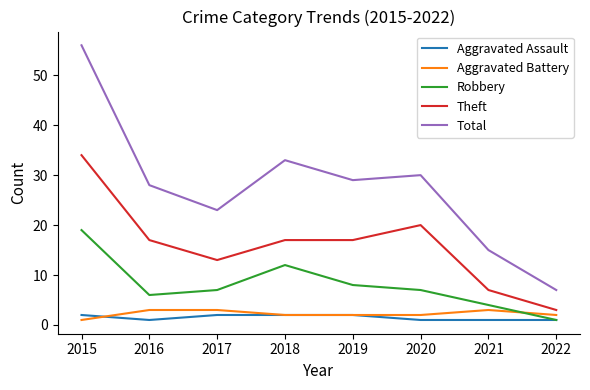

Does the chart display data point markers on the line(s)?

No